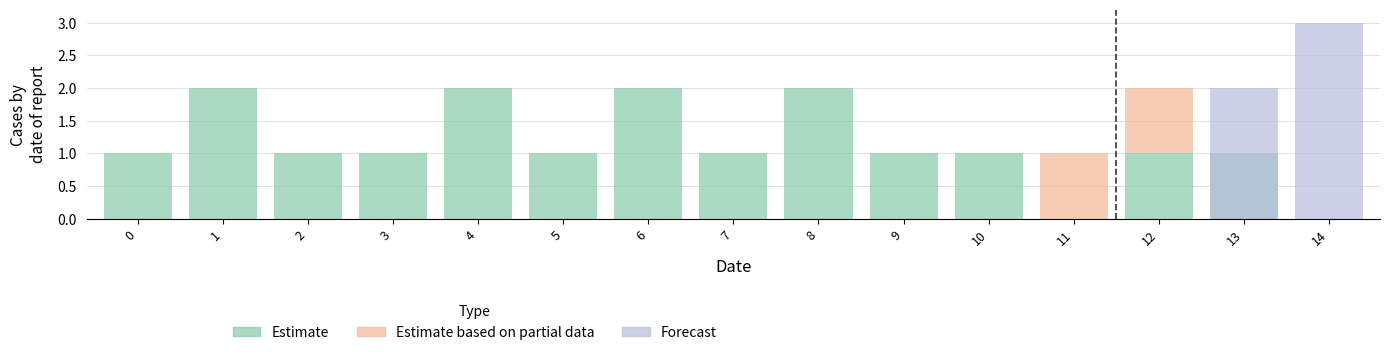

What is the greatest value displayed?

3